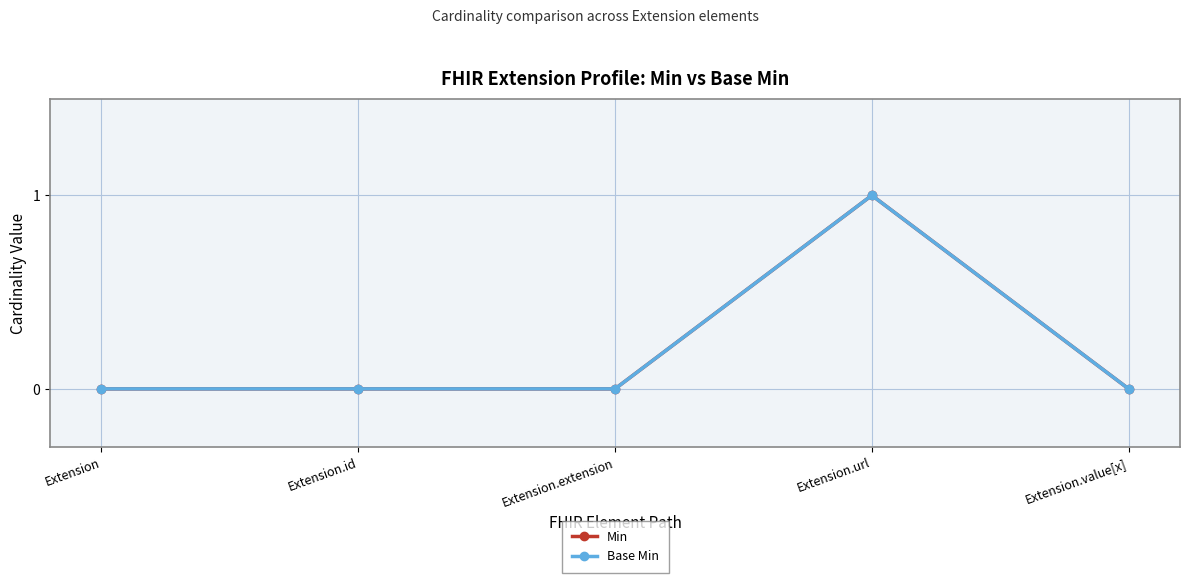

At which label is Min closest to 0?

Extension